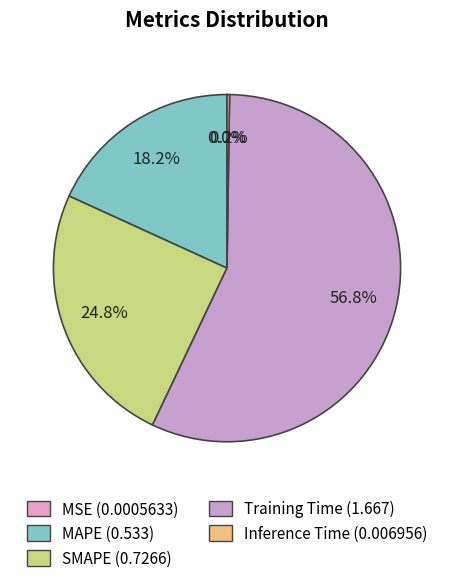

Which slice represents more than half of the pie?

Training Time